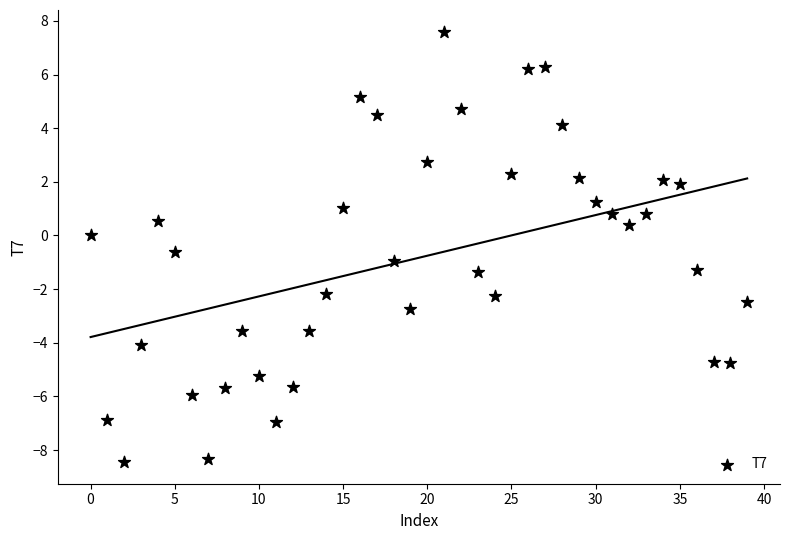

What is the range of Y values (max minus min)?

16.1